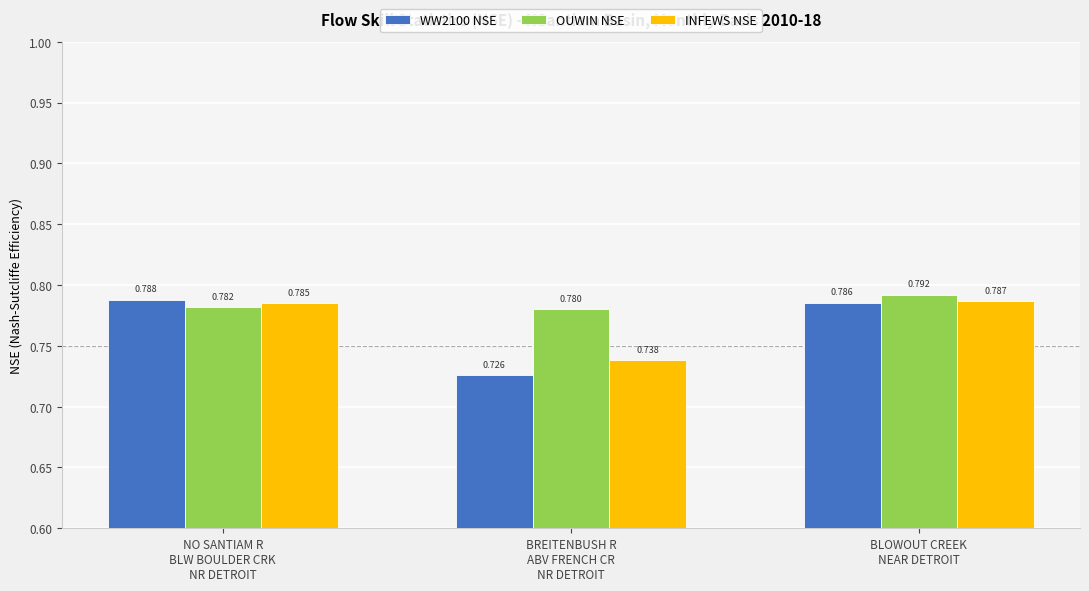

What is the sum of all OUWIN NSE values?

2.4